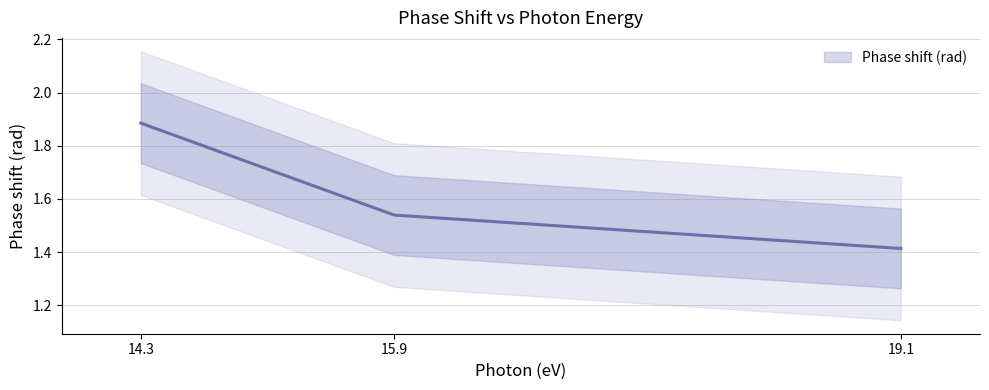

Does the chart have visible grid lines?

Yes